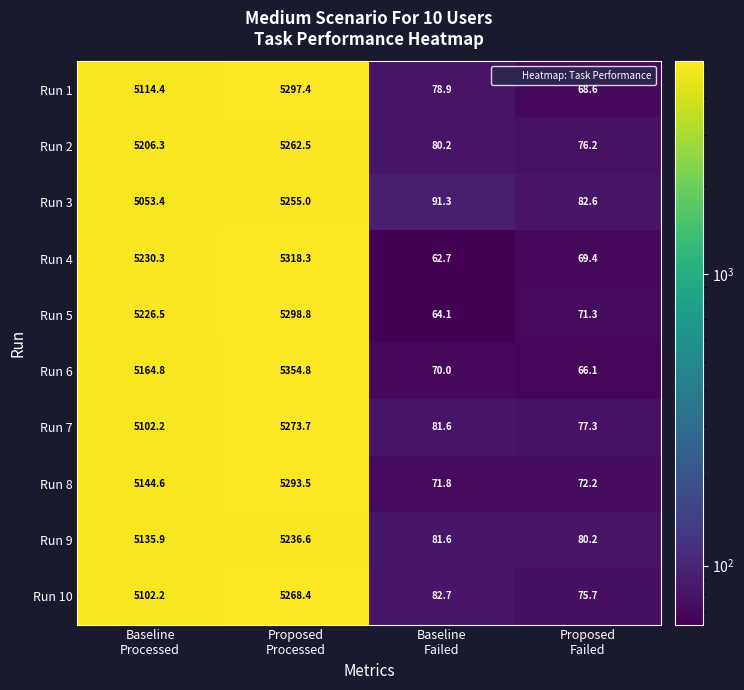

Which series has the widest spread of values?

Run 6